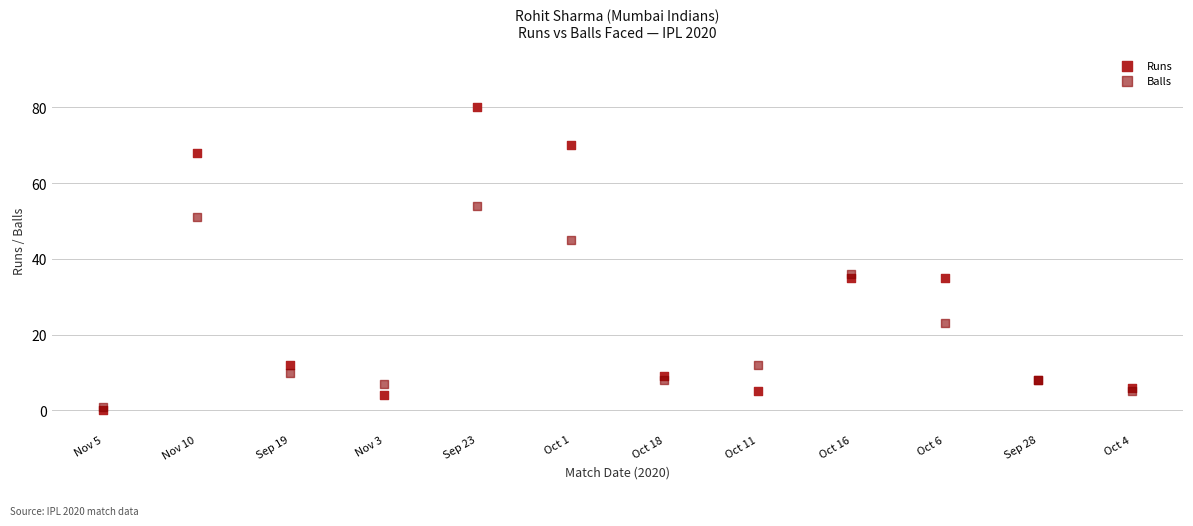

Which series reaches the maximum Y coordinate?

Runs